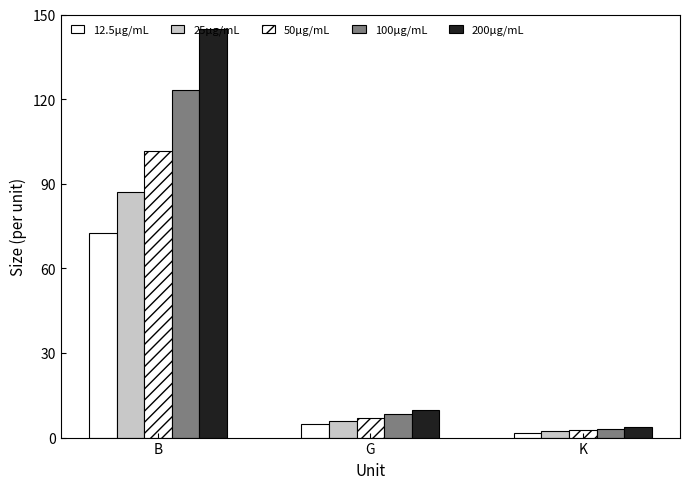

What is the label of the 3rd bar from the left?

K